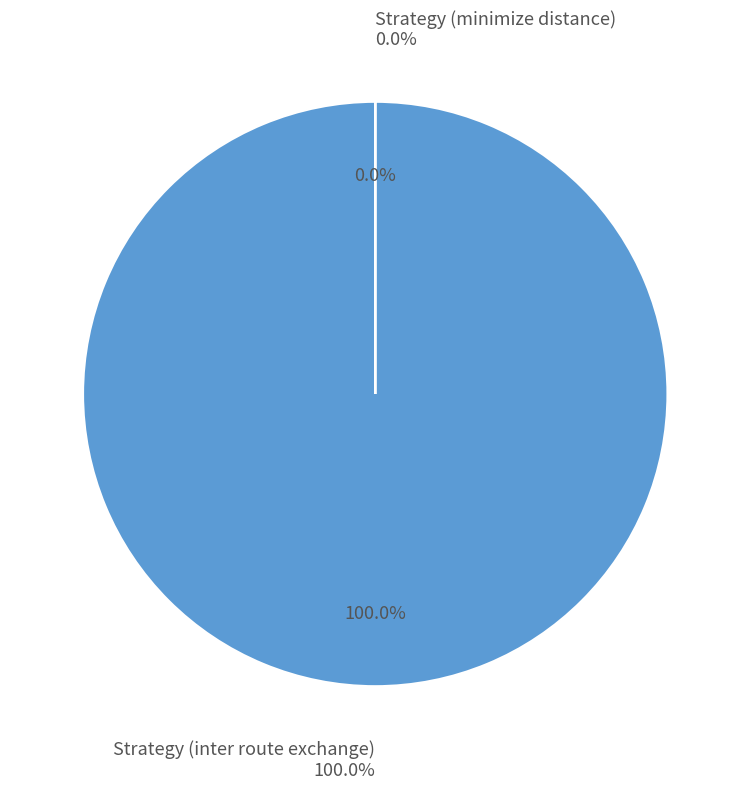

How many segments does this pie chart have?

2